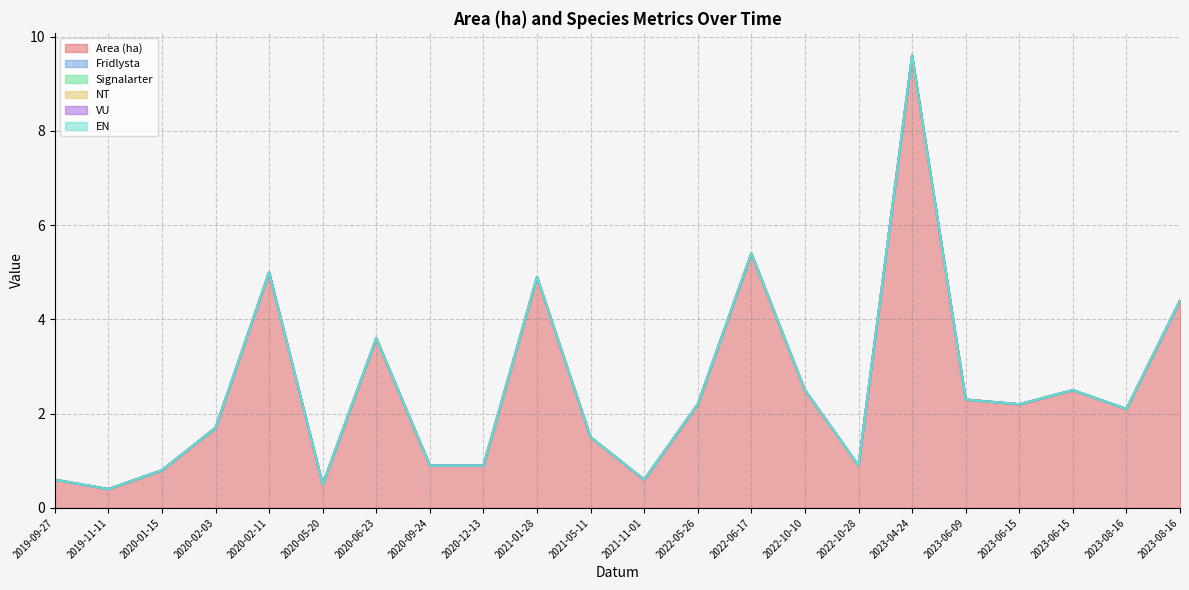

How many data points does each series have?

22